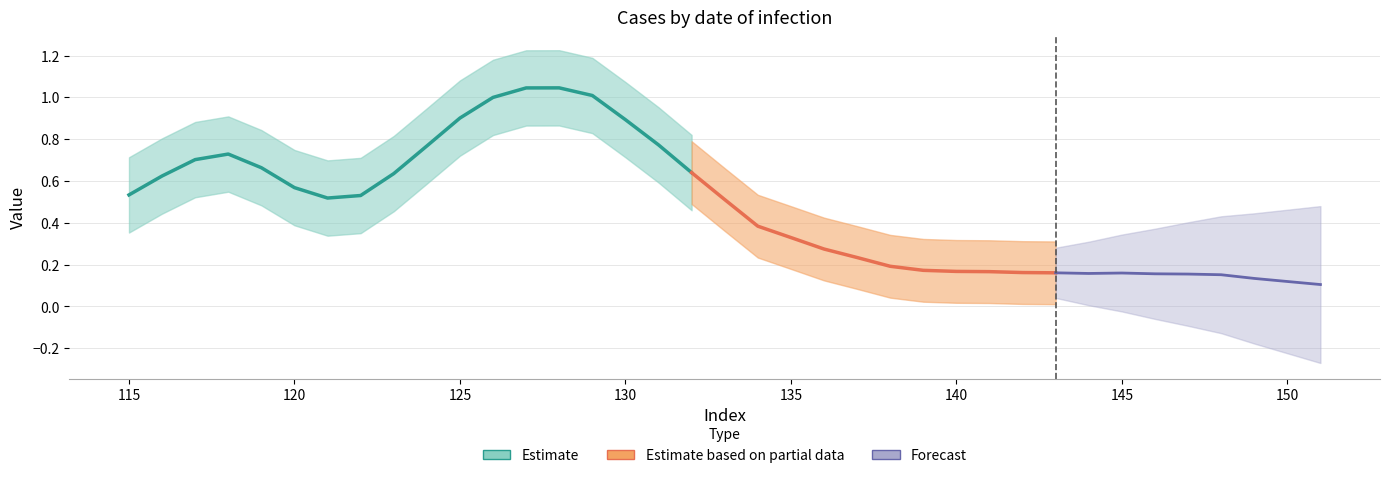

What is the value of the 32nd point from the left?

0.2